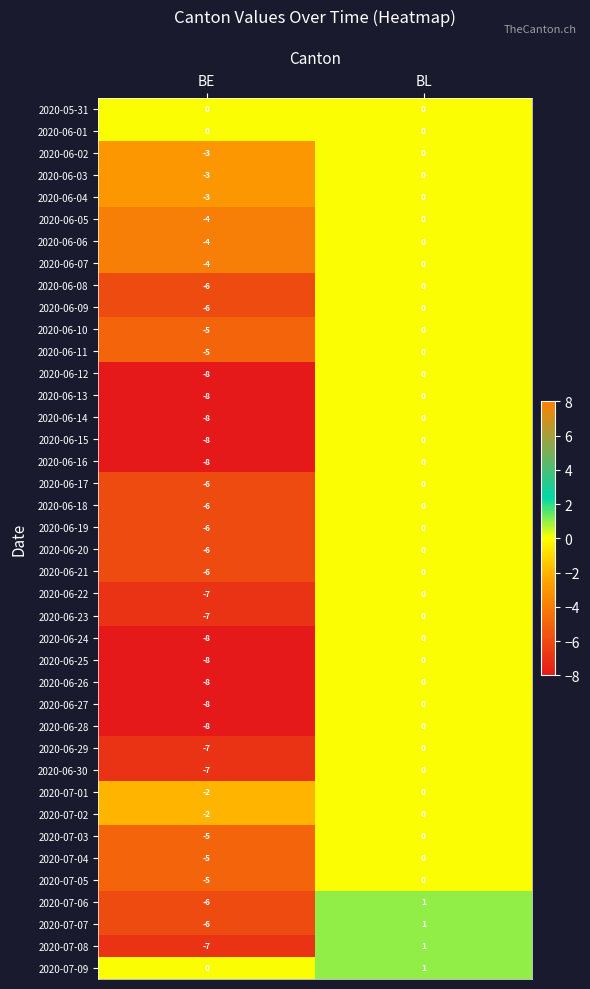

List the labels in order of 2020-07-08 value, largest first.

BL, BE